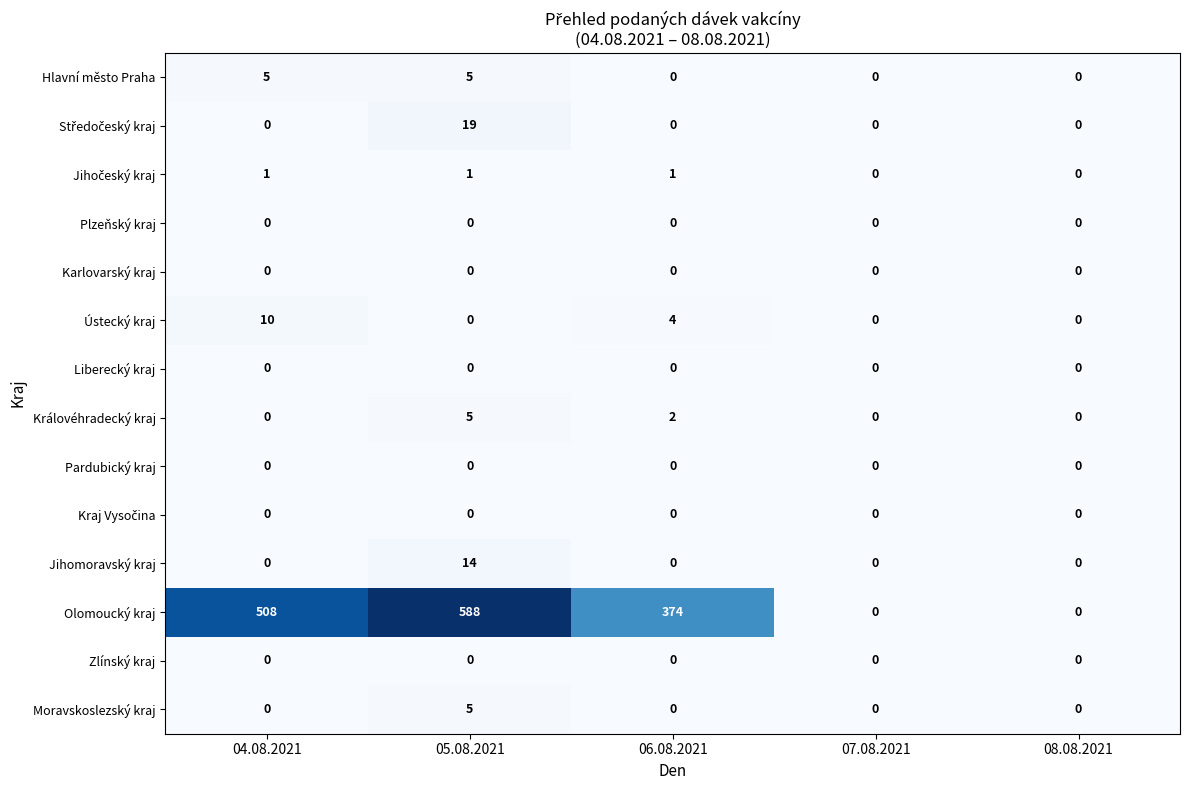

Which series changed the most between 04.08.2021 and 07.08.2021?

Olomoucký kraj